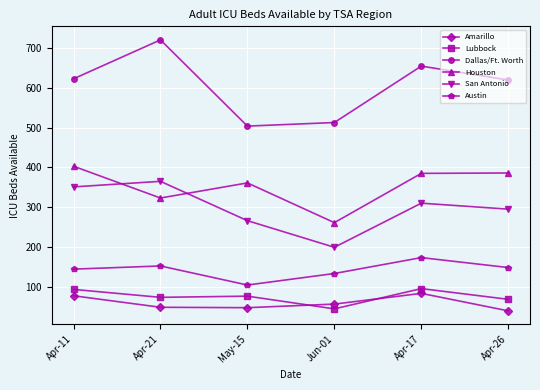

Which series has the largest total across all categories?

Dallas/Ft. Worth